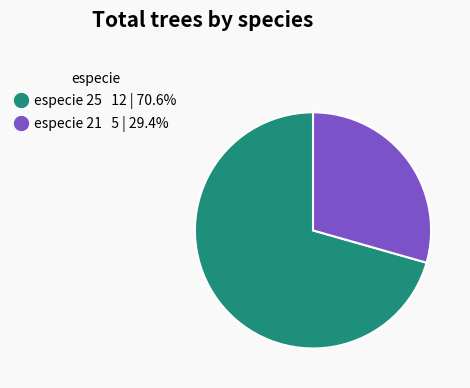

Is there any slice that represents more than half of the pie?

Yes